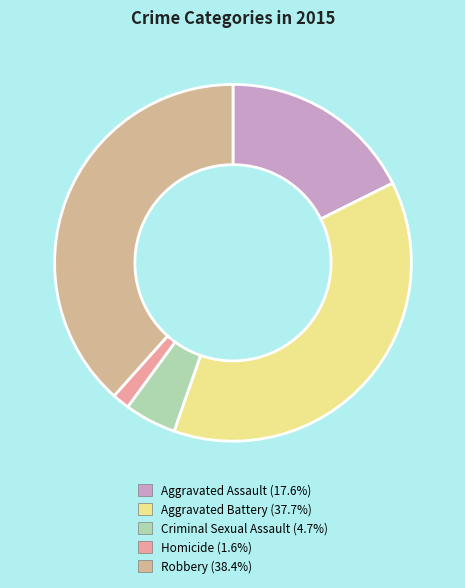

Is it true that Aggravated Assault is 6% of the pie?

False